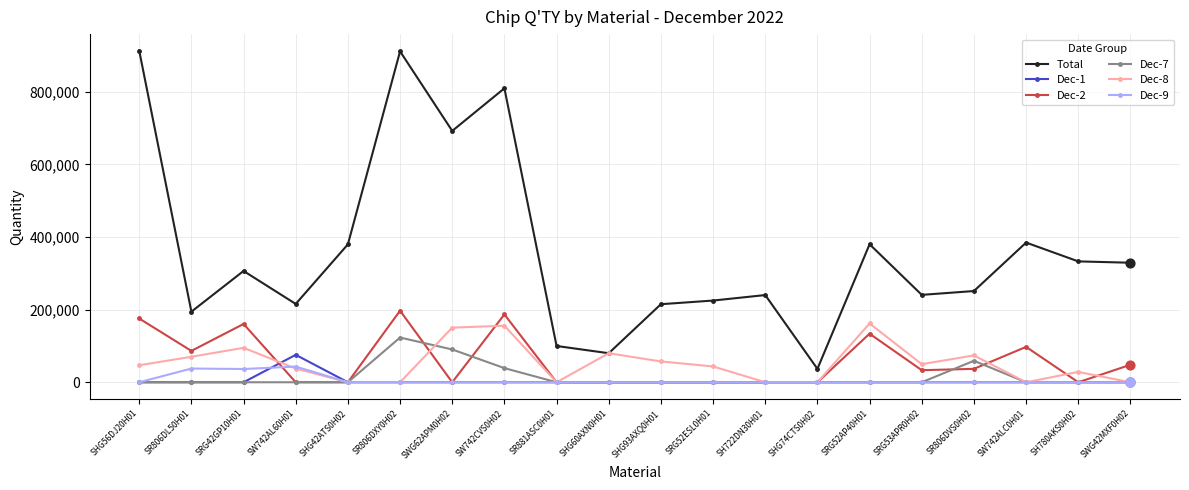

Which series has the widest spread of values?

Total